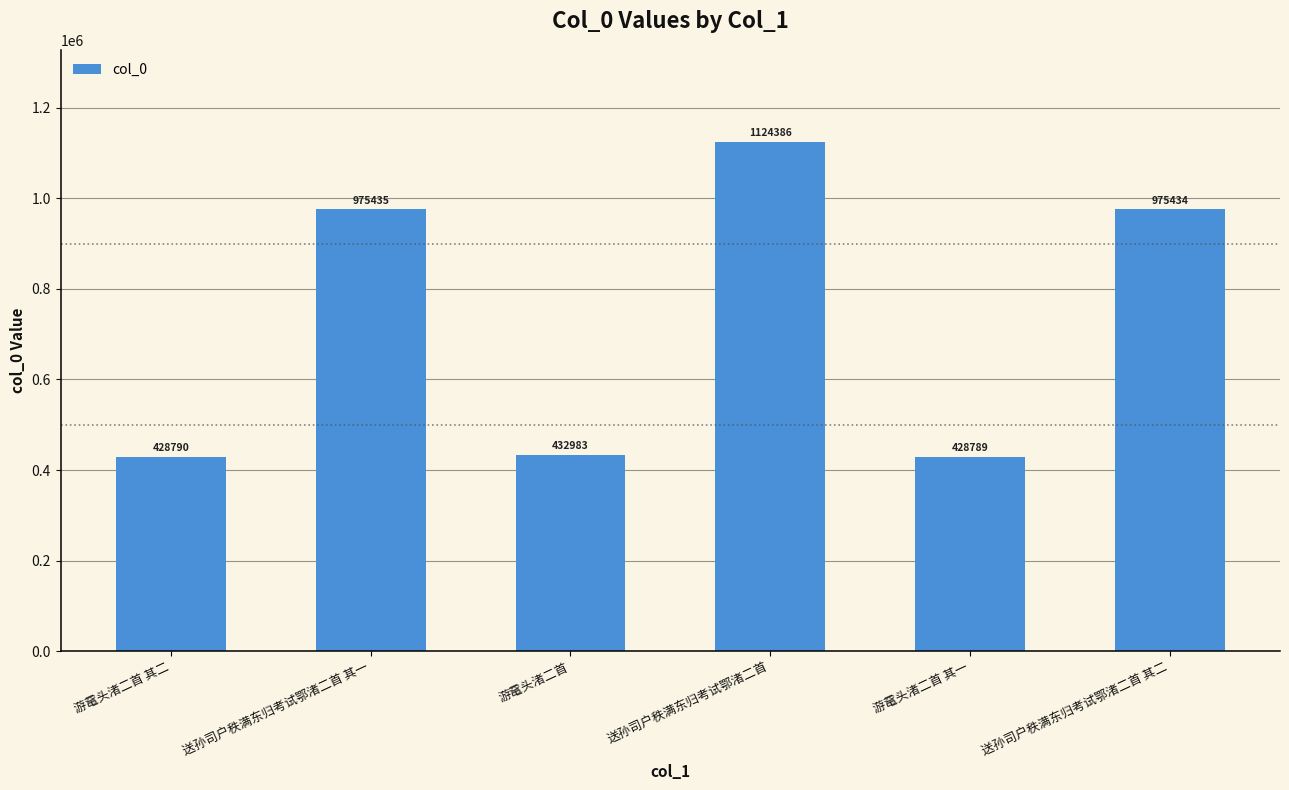

Reading right to left, extract all data points from this chart.

送孙司户秩满东归考试鄂渚二首 其二=975434	游鼋头渚二首 其一=428789	送孙司户秩满东归考试鄂渚二首=1124386	游鼋头渚二首=432983	送孙司户秩满东归考试鄂渚二首 其一=975435	游鼋头渚二首 其二=428790